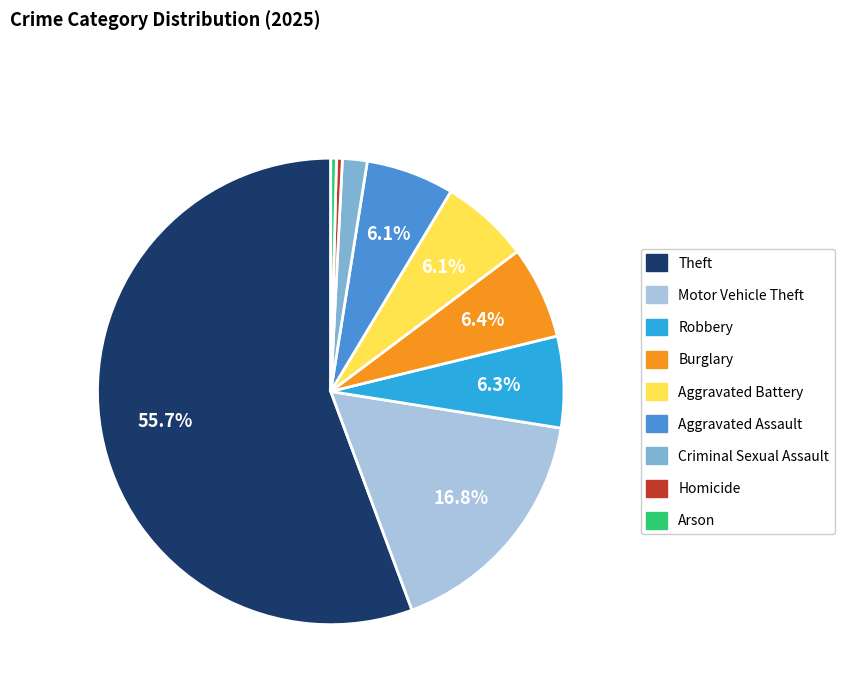

Approximately how many times larger is the value at Theft compared to Aggravated Assault?

9.1